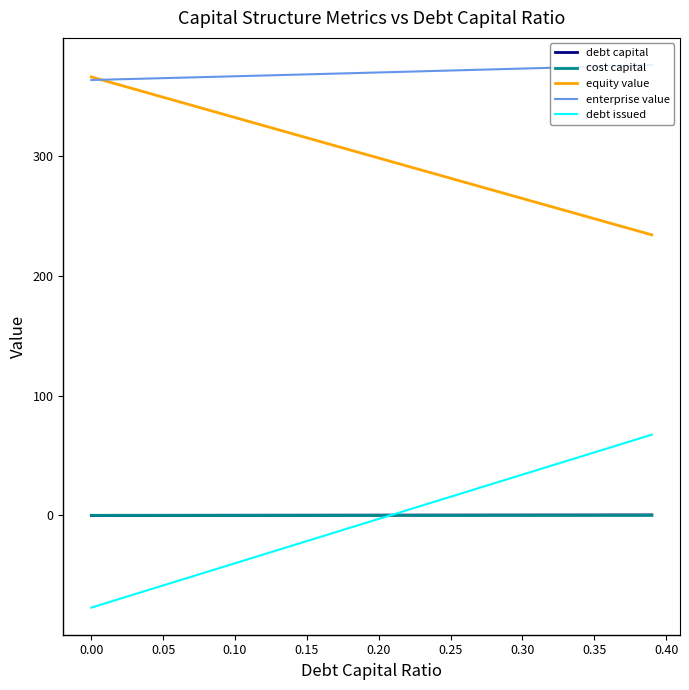

What is the maximum value shown in the chart?

375.8